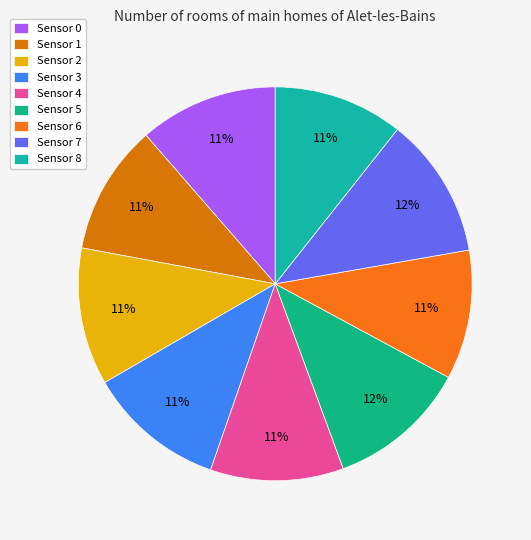

To the nearest percent, what portion does Sensor 1 represent?

11%